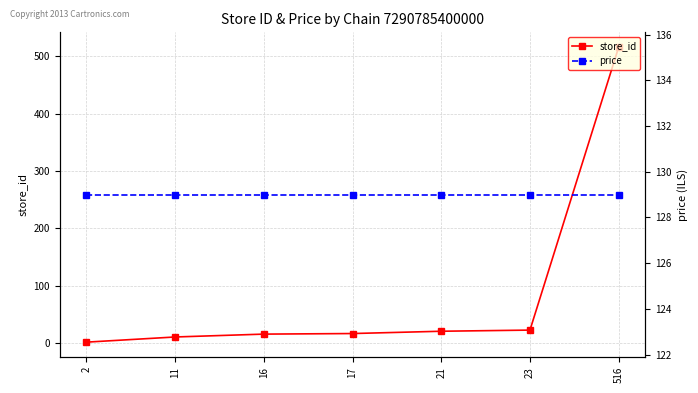

Is this an area chart (filled region under the line)?

No